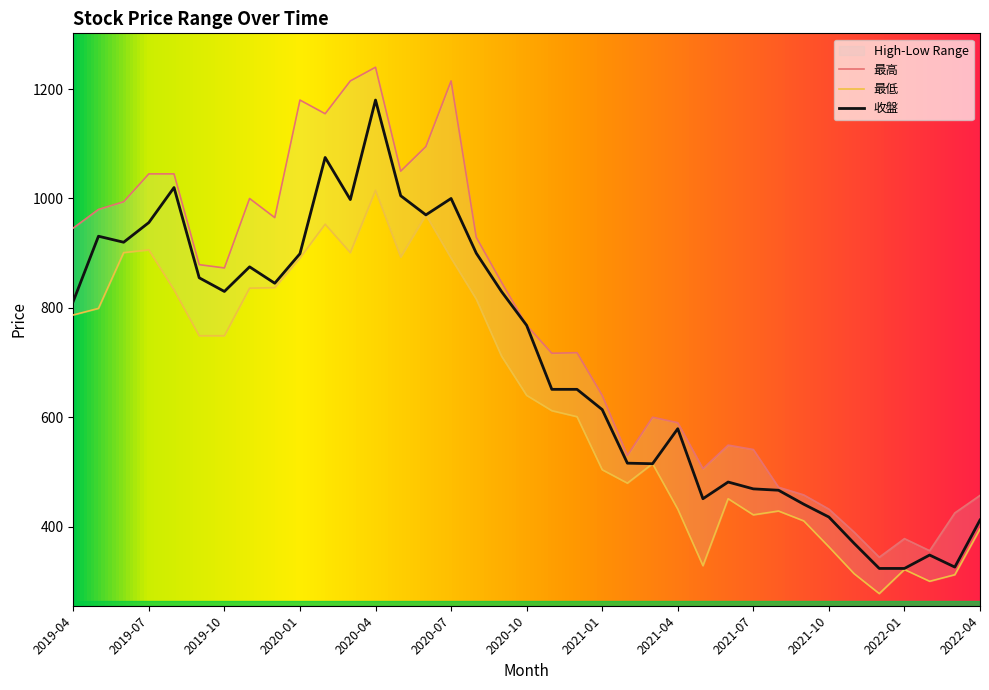

True or false: 最低 and 最高 intersect in this chart.

False